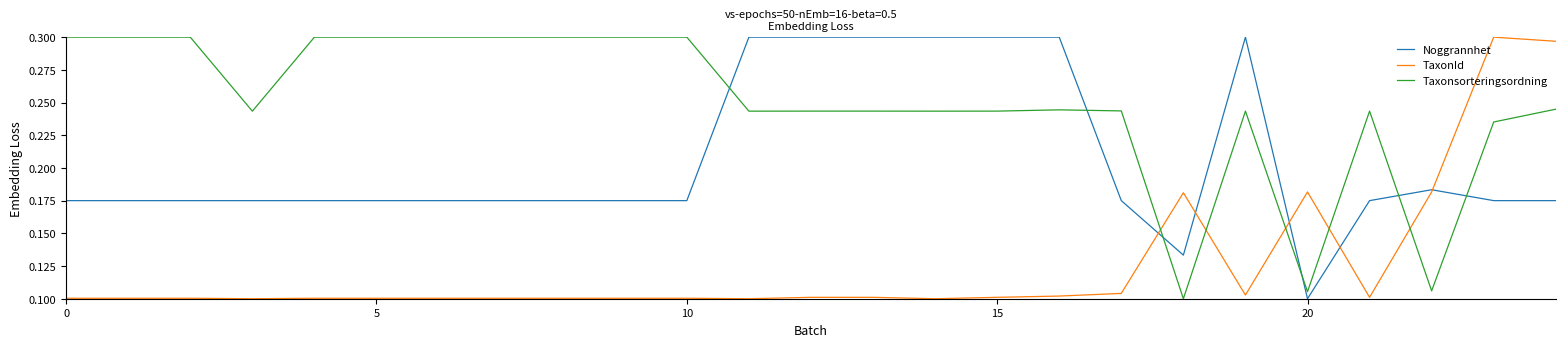

Which series has the largest total across all categories?

Taxonsorteringsordning